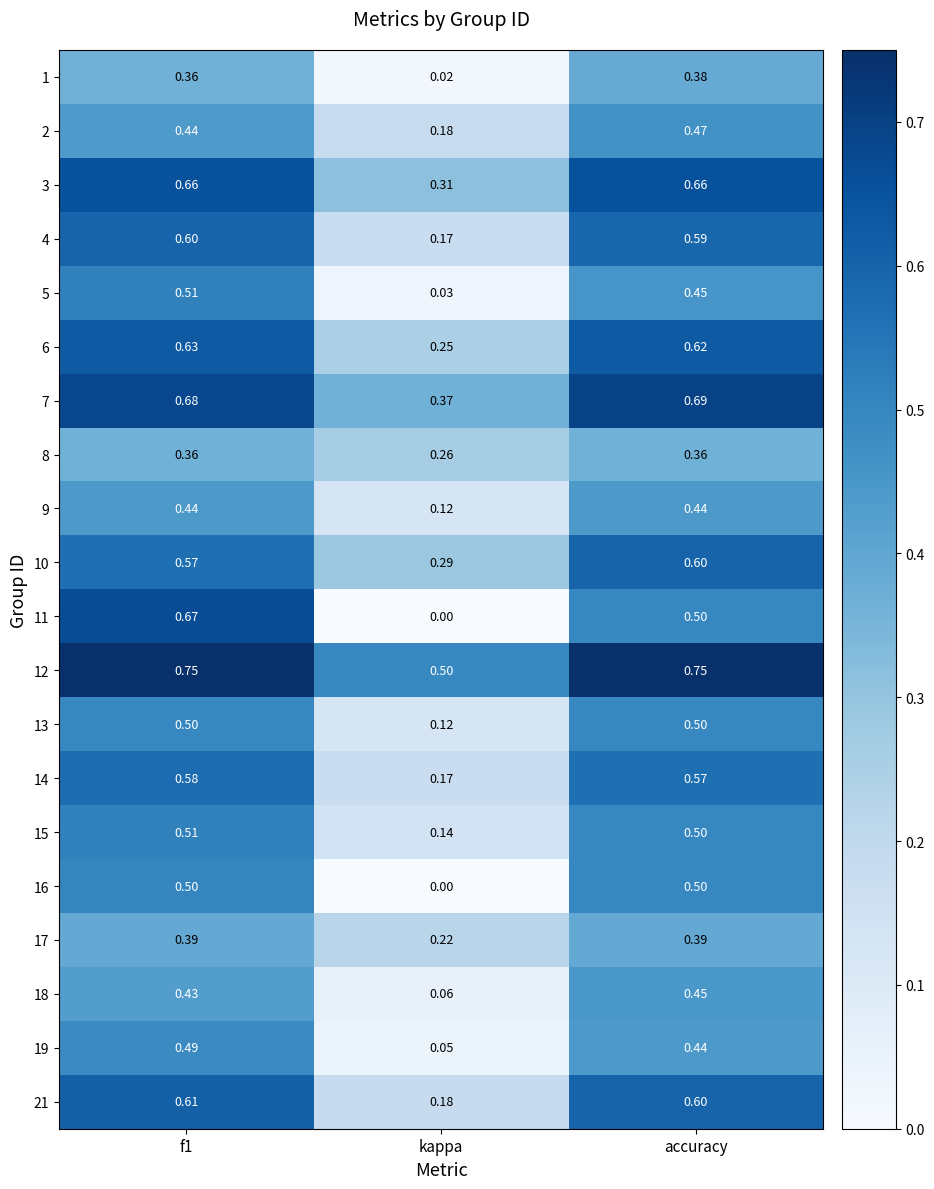

Is the value of 15 at f1 greater than the value of 9 at f1?

Yes